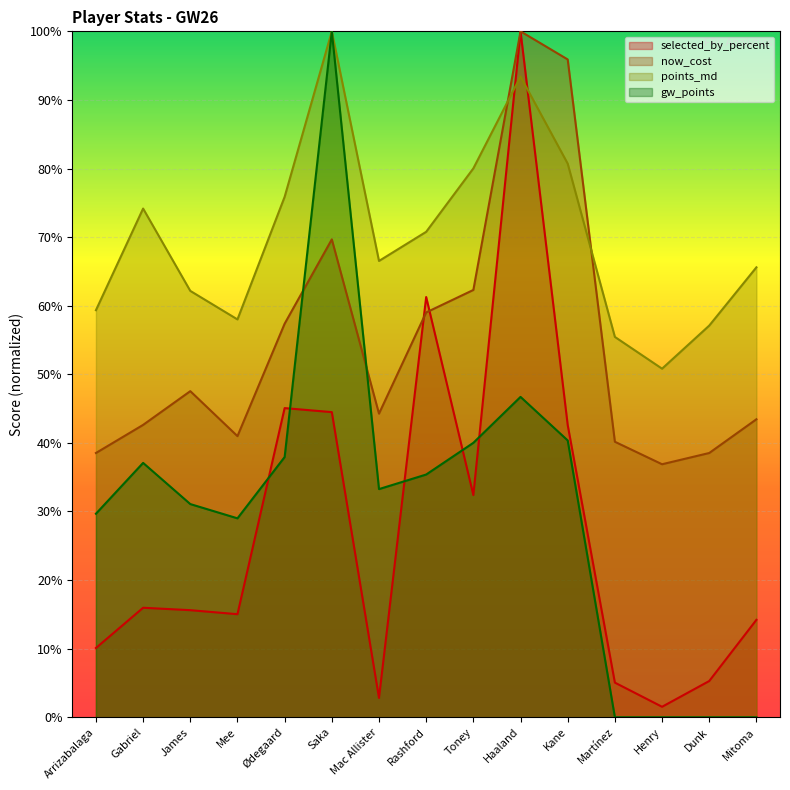

Between Arrizabalaga and James, which is larger?

James